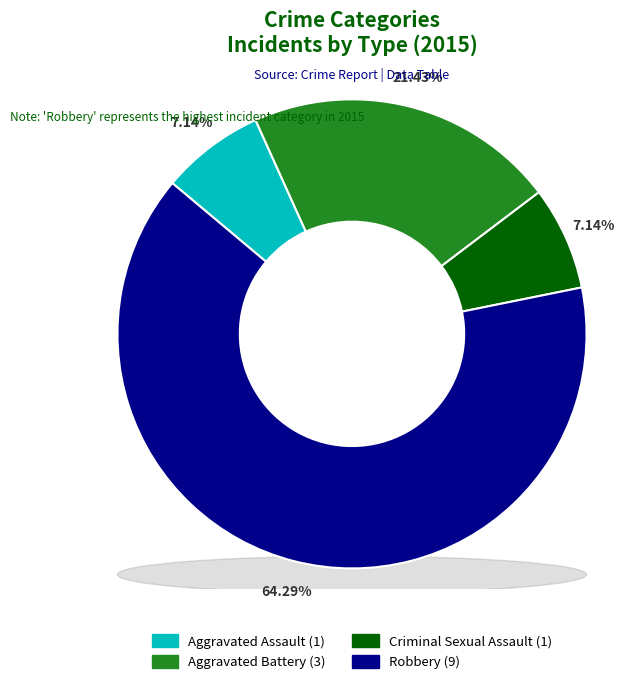

Rank the categories by value from highest to lowest.

Robbery, Aggravated Battery, Aggravated Assault, Criminal Sexual Assault